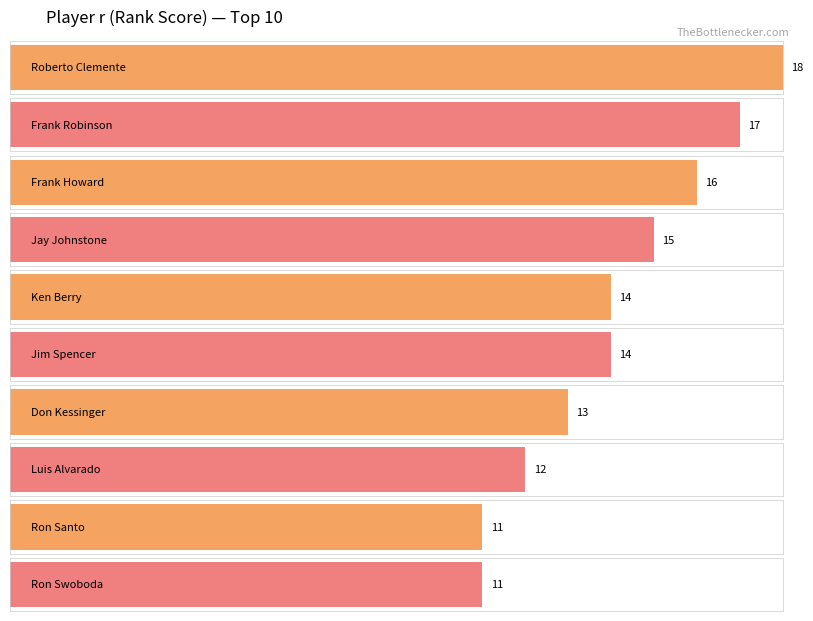

True or false: the data shows 13 at Don Kessinger.

True